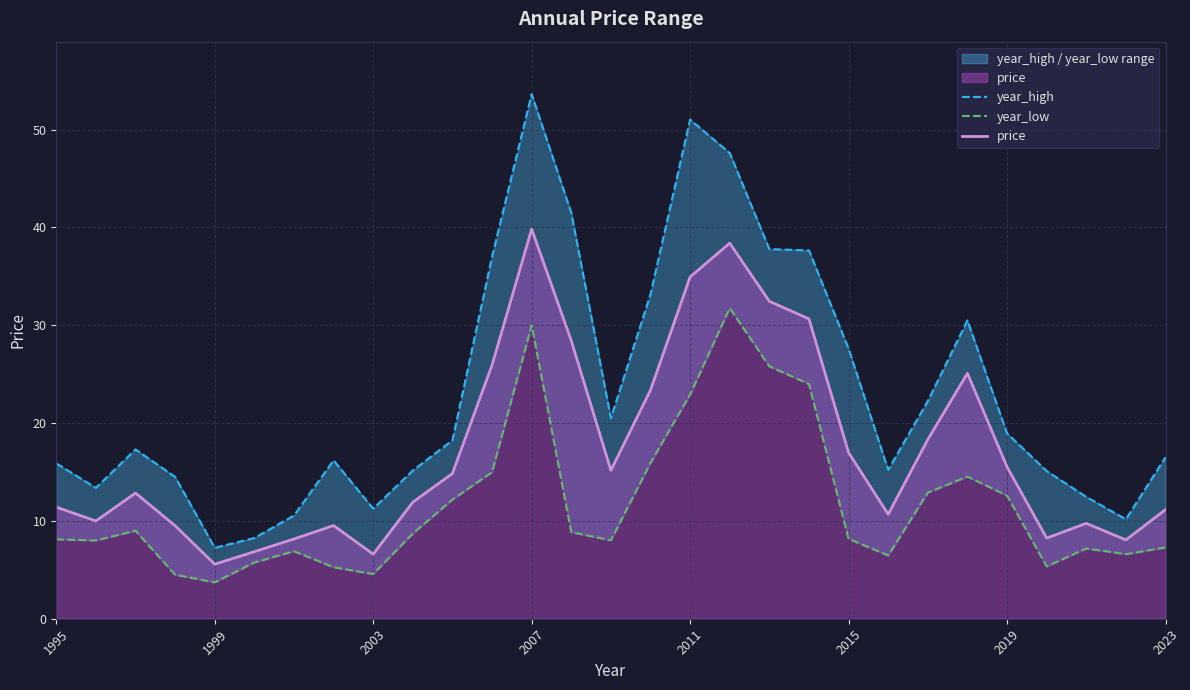

True or false: year_high and price cross at least once.

False